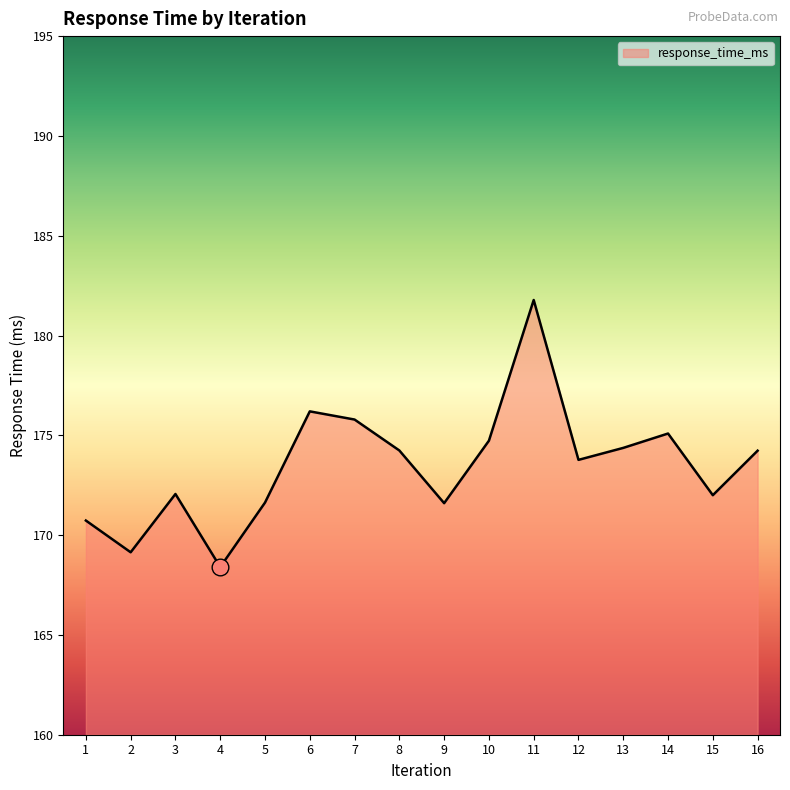

At which category does the chart reach its peak across all series?

11